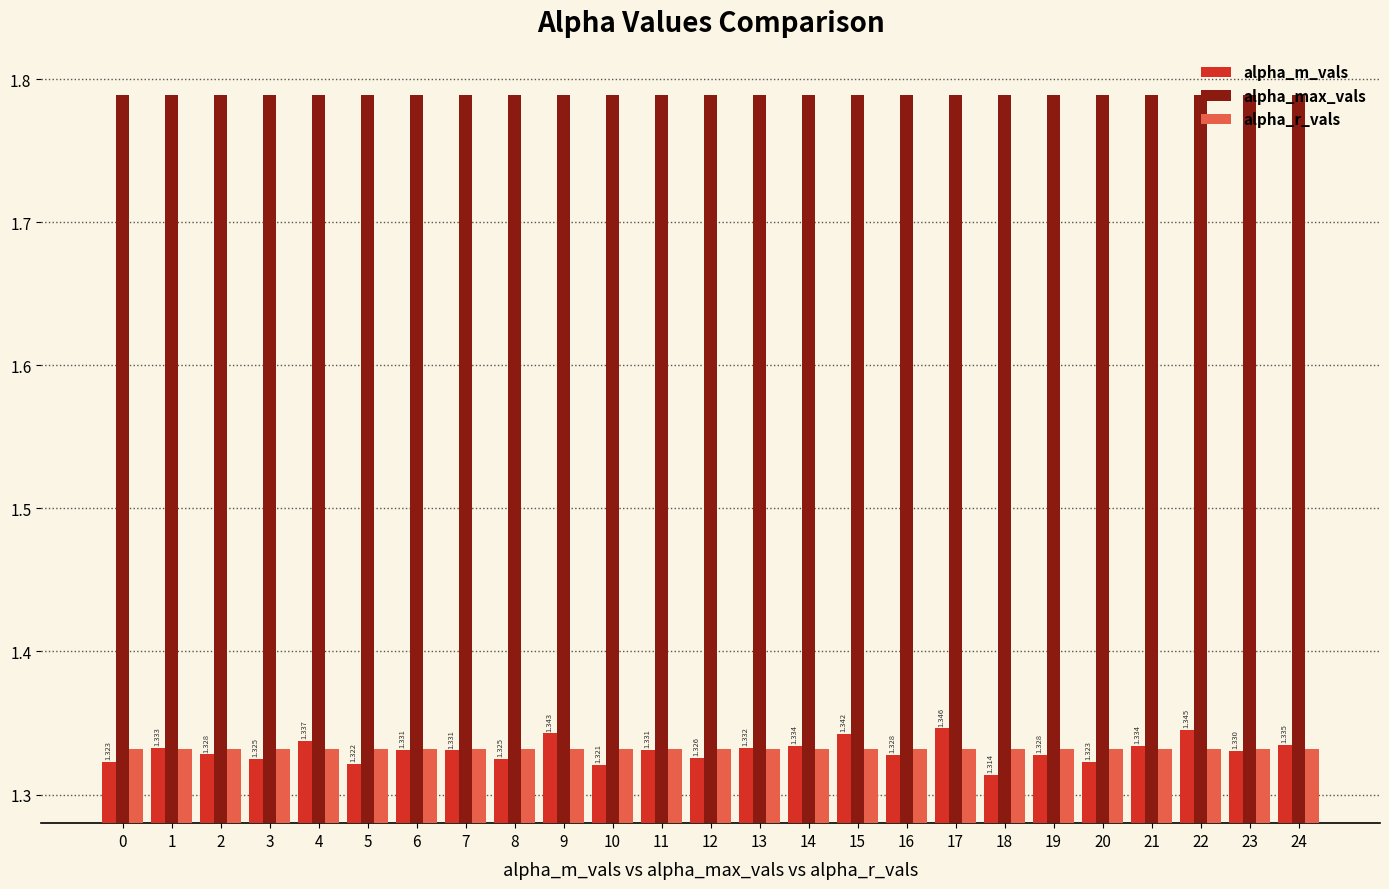

What is the spread (max minus min) of values at 1?

0.5